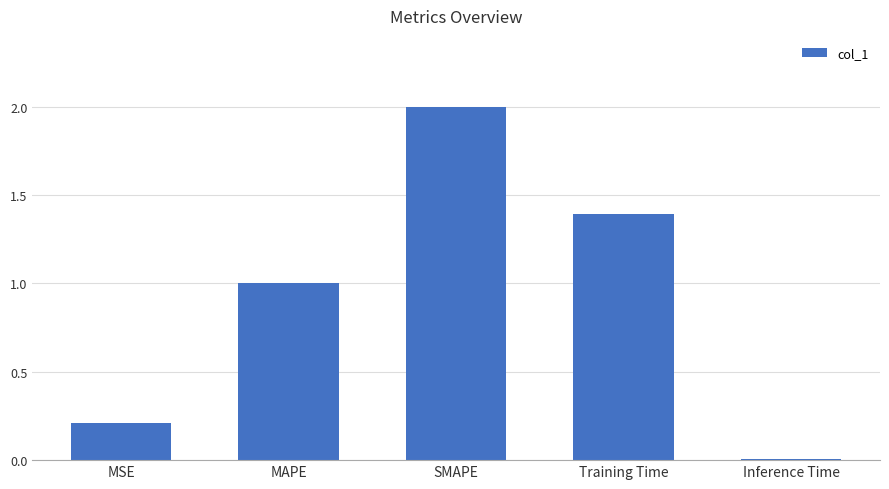

Which label corresponds to the largest value in the chart?

SMAPE